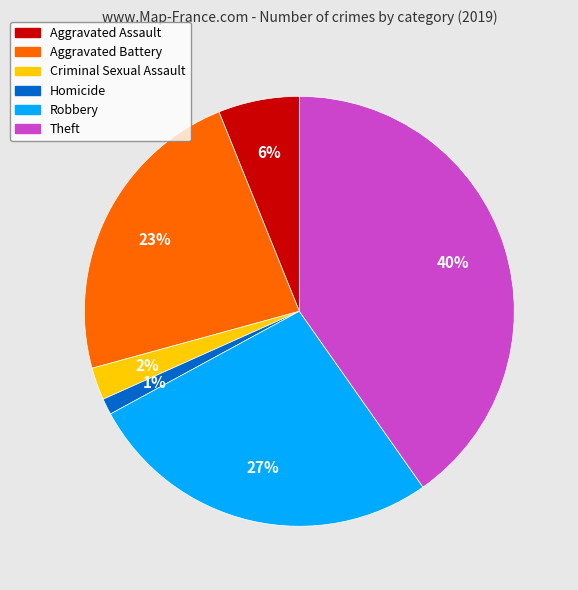

Does Robbery account for over 50% of the chart?

No